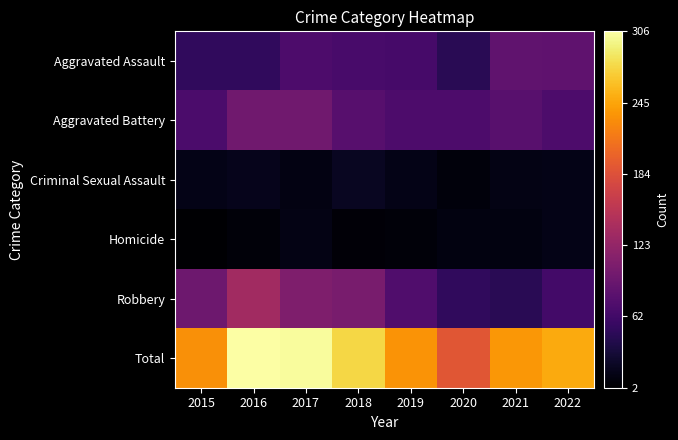

What is the total value across all series at 2022?

496